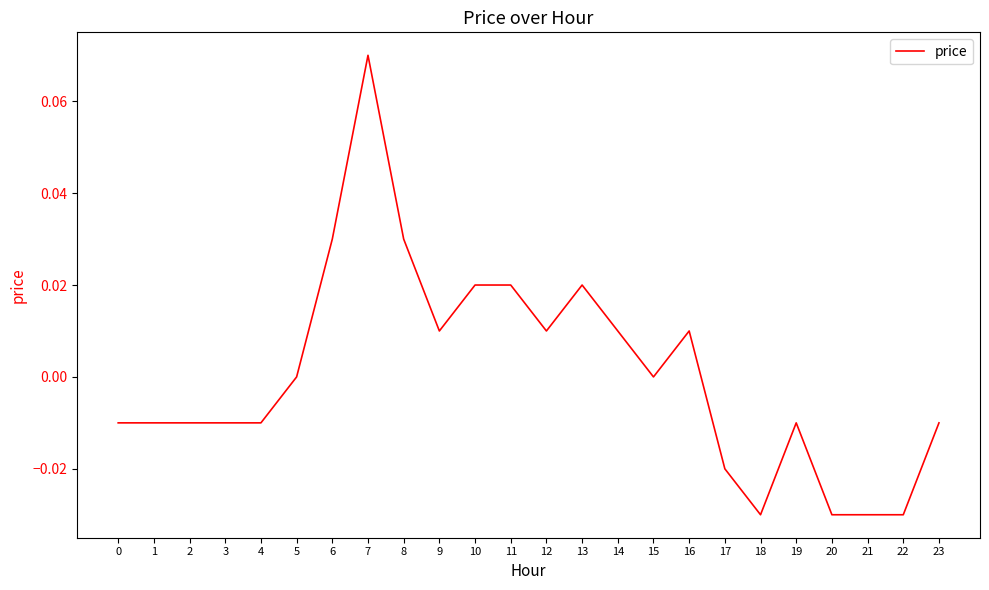

How many lines are shown in the chart?

1